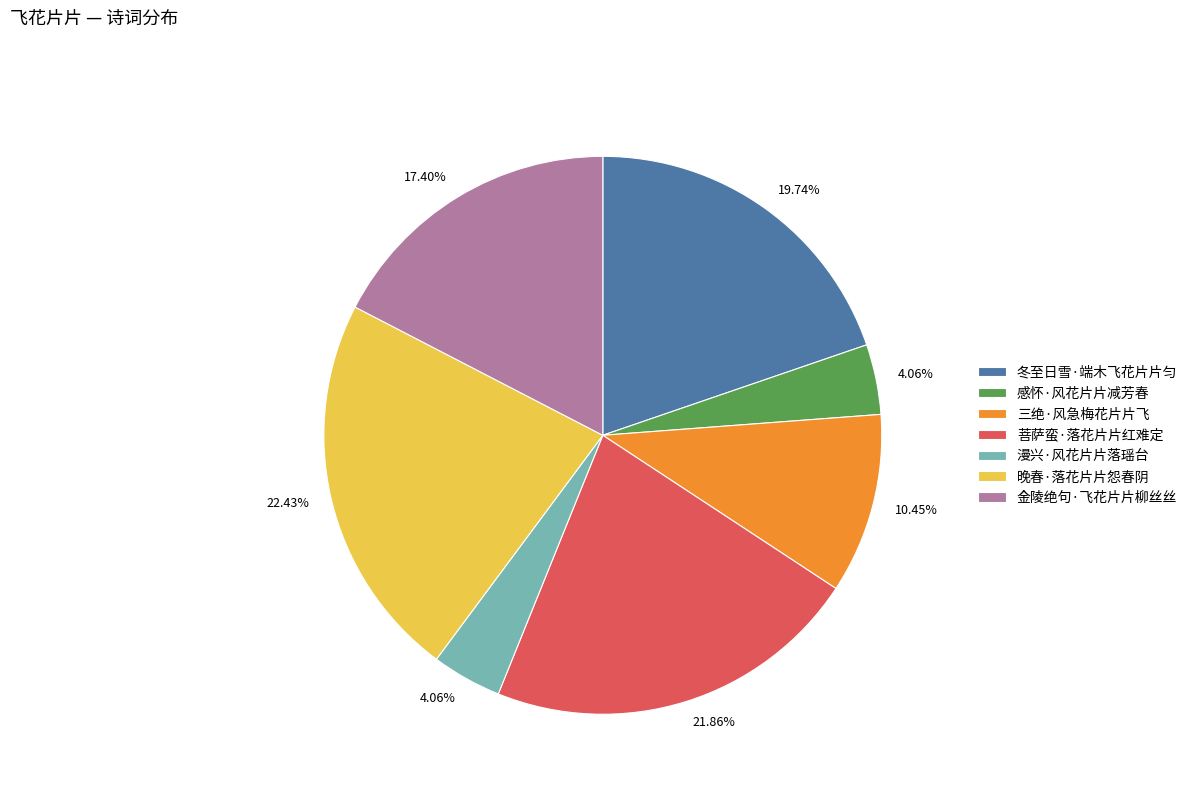

To the nearest percent, what is the average slice percentage?

14%